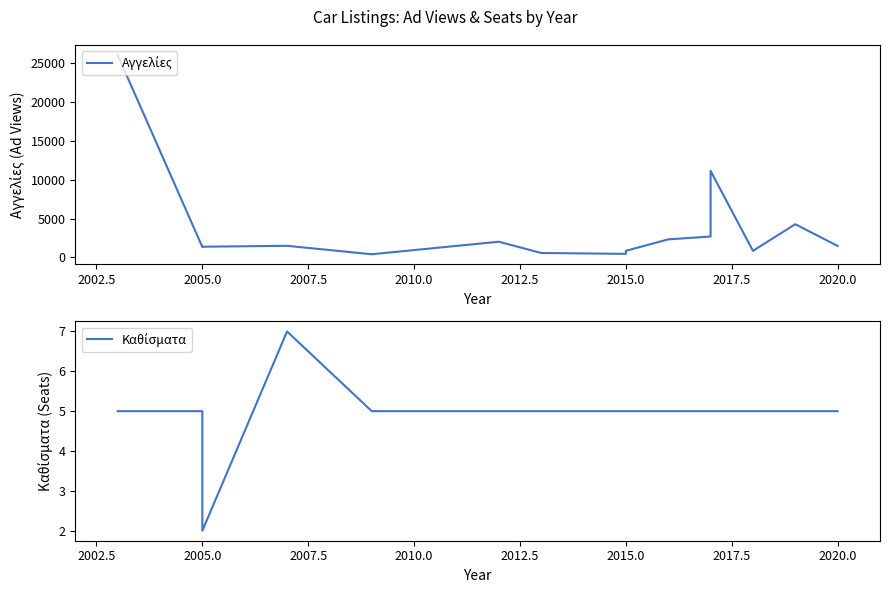

True or false: Καθίσματα and Αγγελίες cross at least once.

False